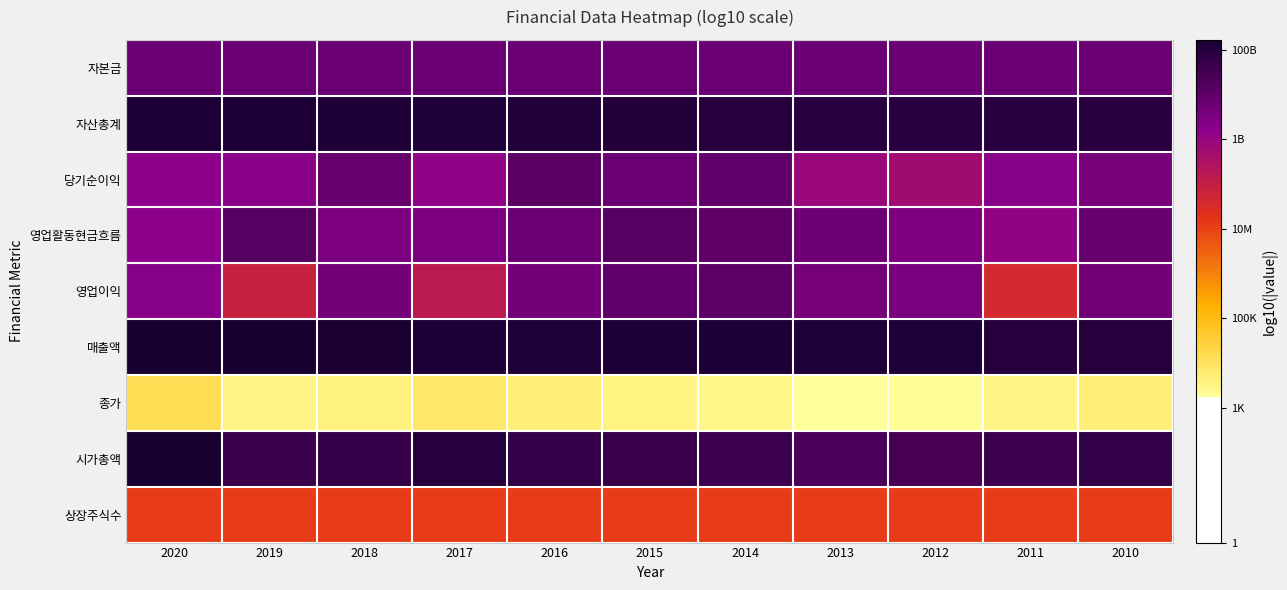

Which series has the largest range (max minus min)?

영업이익